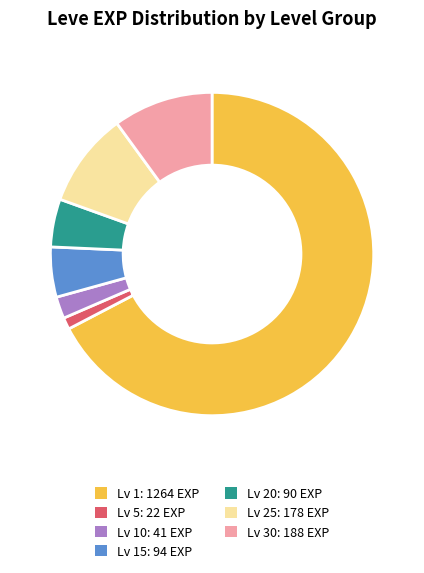

Does any single category account for the majority?

Yes